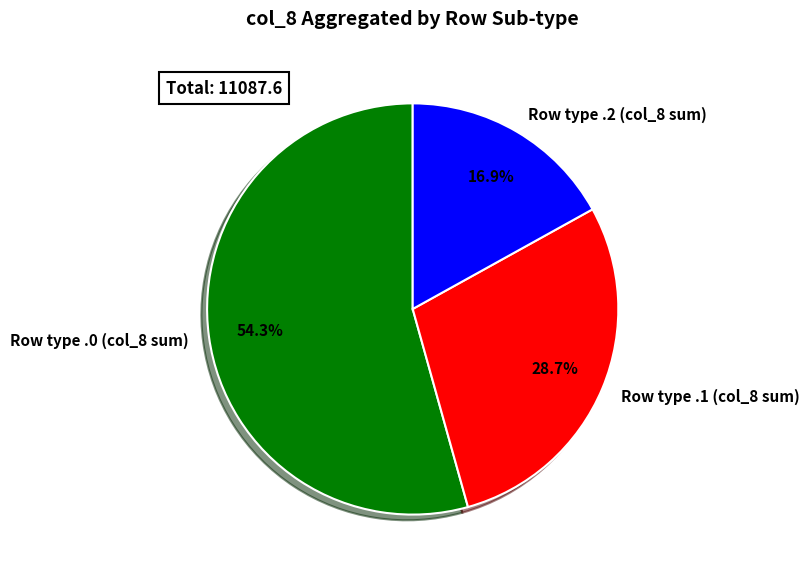

What is the smallest slice in the pie chart?

Row type .2 (col_8 sum)